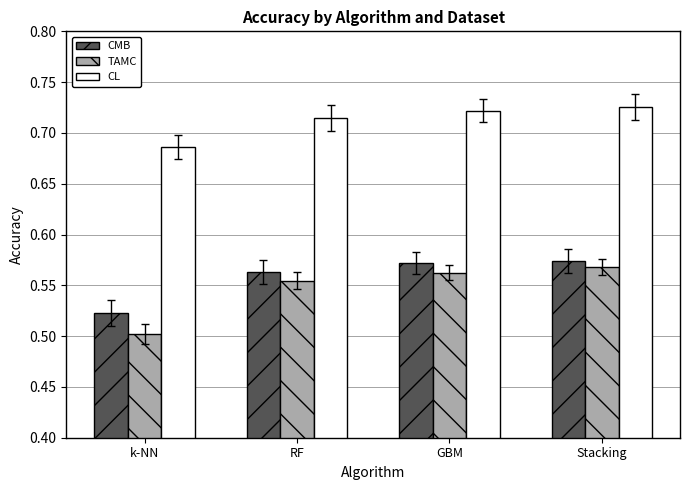

How many bars are there in each group?

3